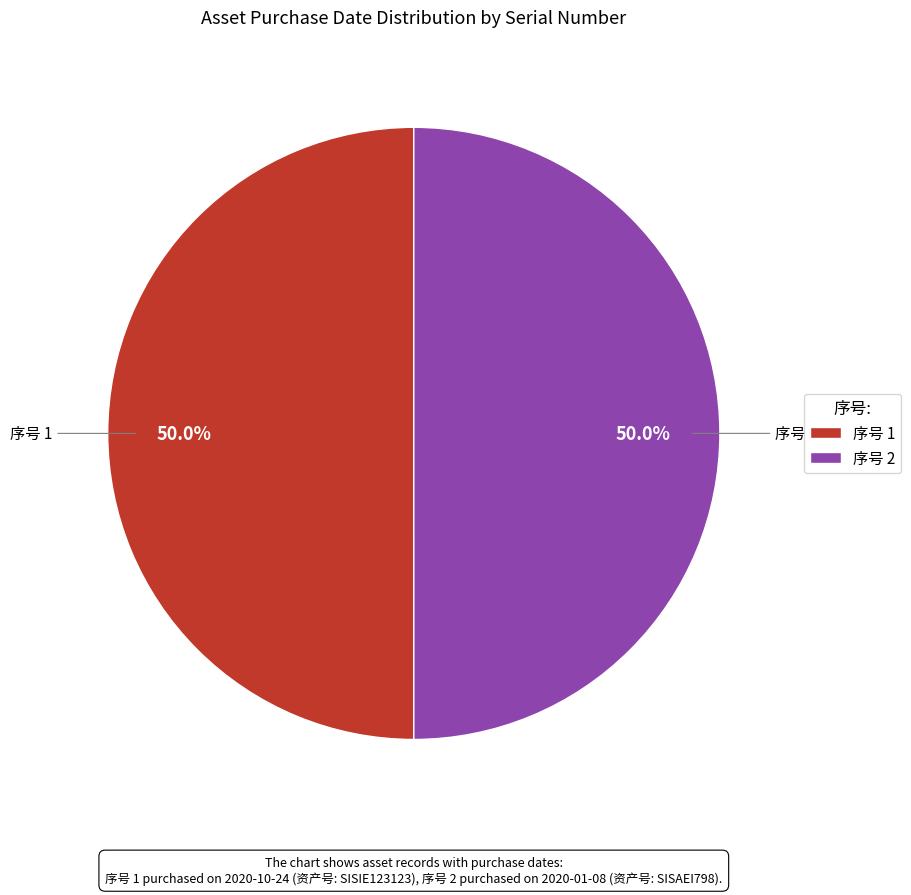

Do 序号 1 and 序号 2 together represent more than half of the pie?

Yes